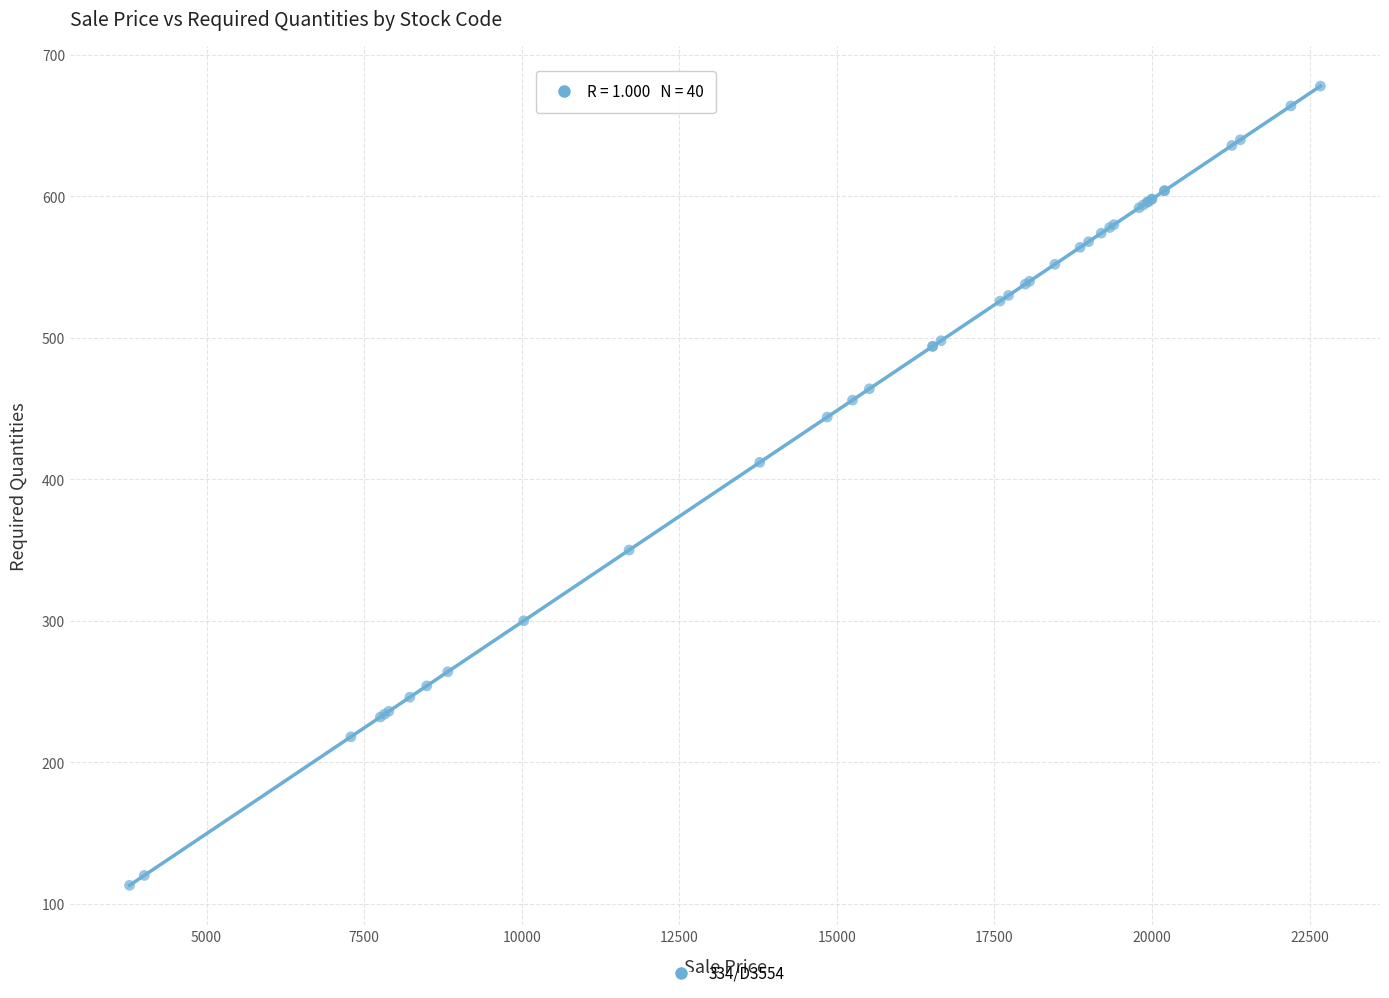

What Y value in the scatter plot is closest to 395?

412